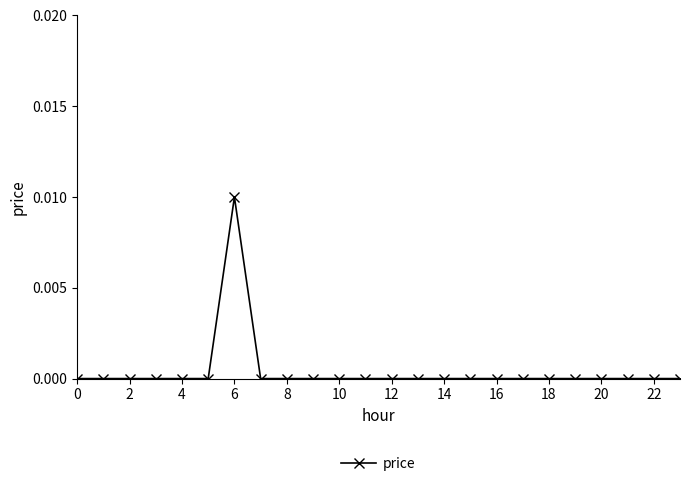

How many values are between 0 and 1?

24